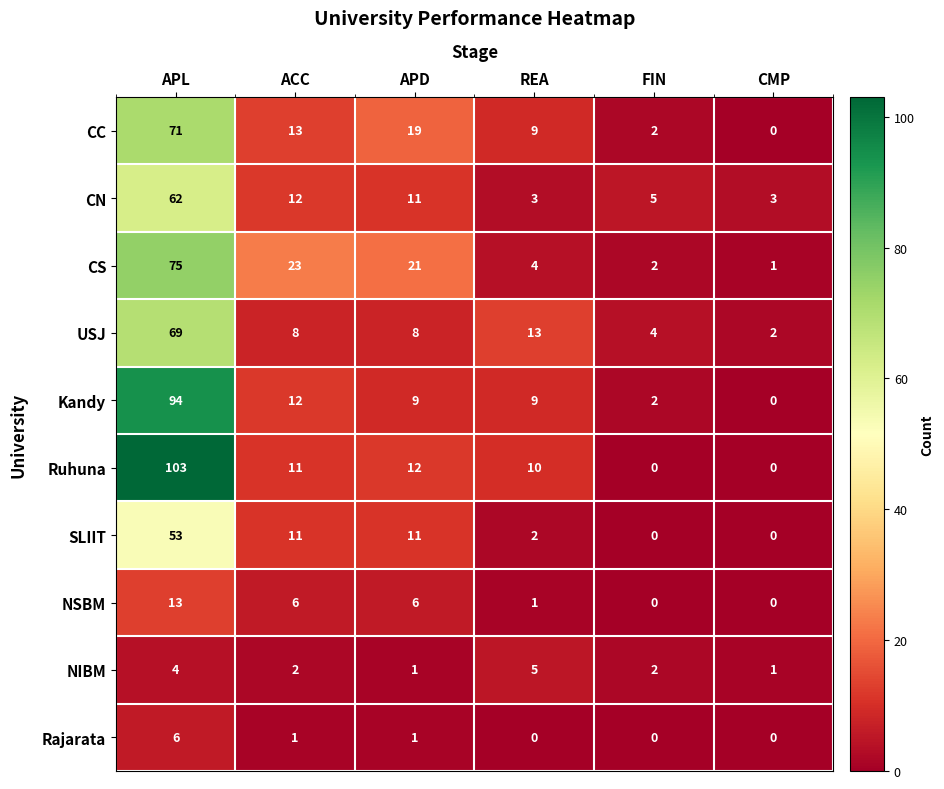

What is the maximum value shown in the chart?

103